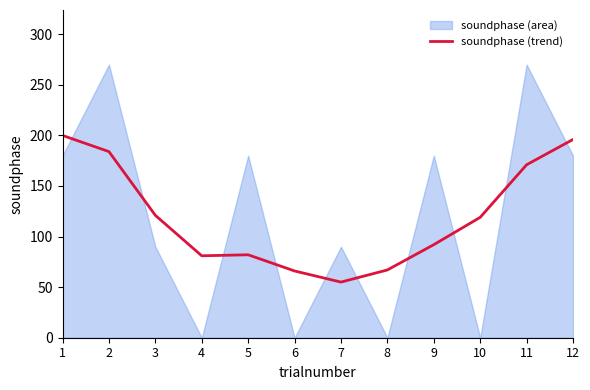

What is the highest value of the soundphase (trend) series?

200